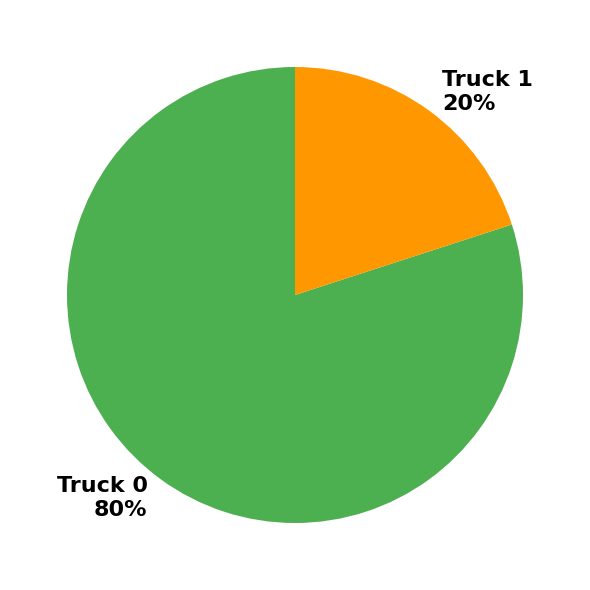

To the nearest percent, what is the combined percentage of Truck 0 and Truck 1?

100%